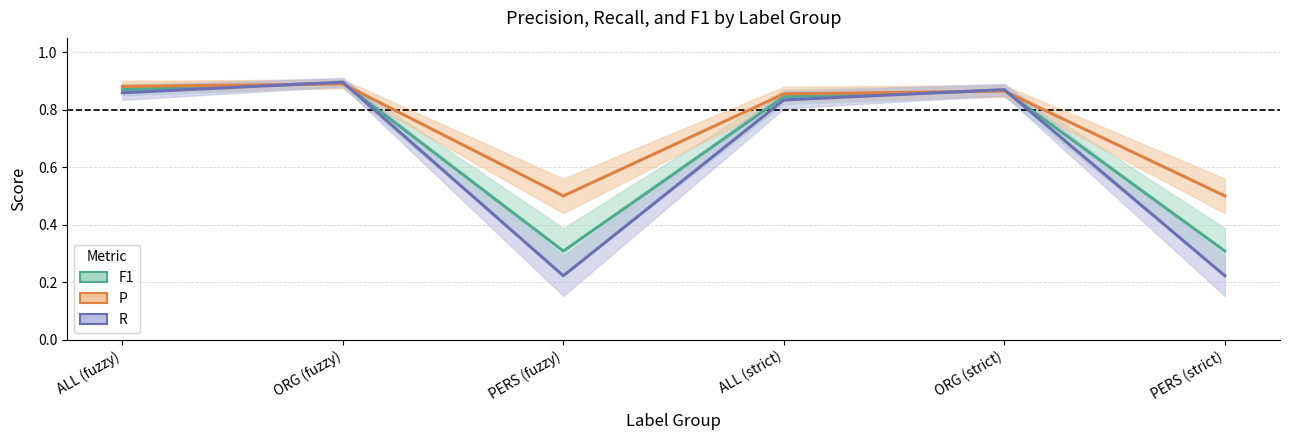

What is the difference between the second highest and minimum values in the R series?

0.6